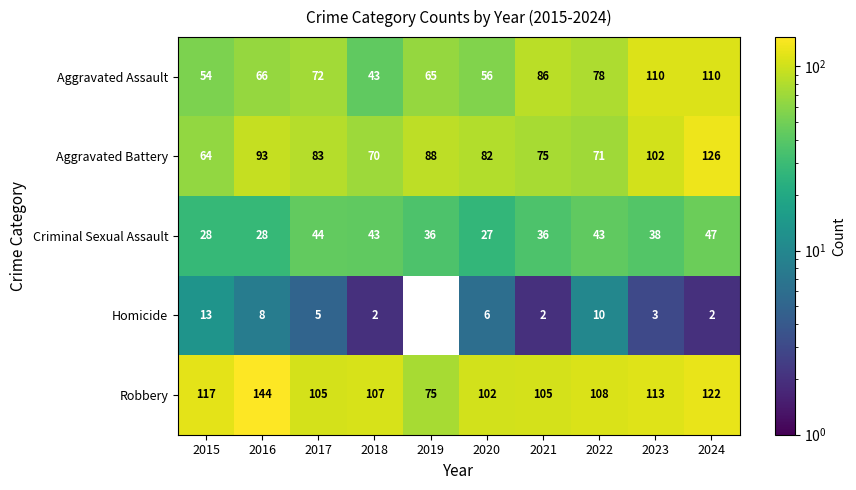

The Homicide series shows 2 at 2023. True or false?

False